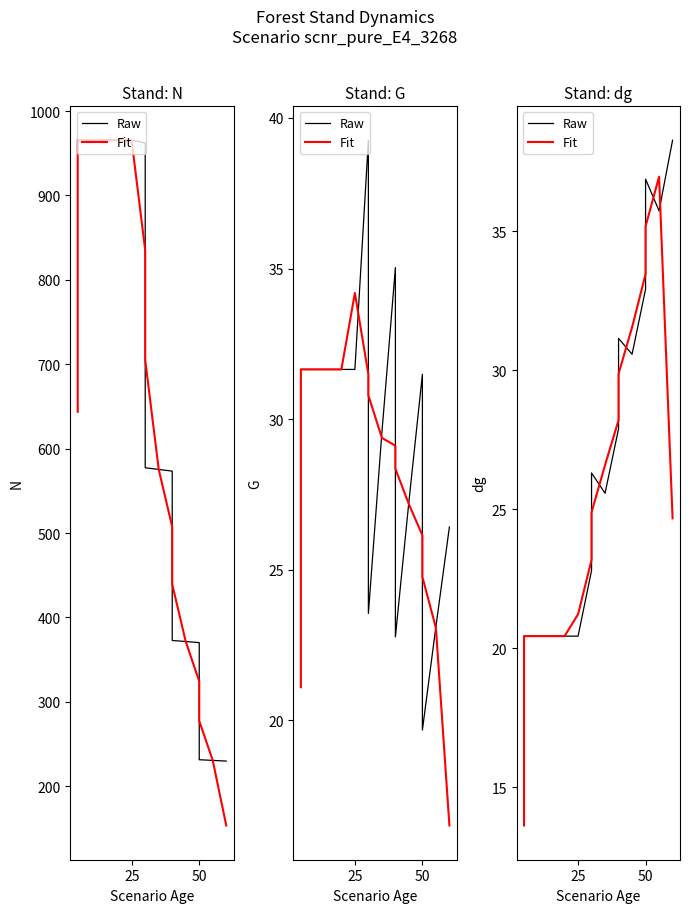

In Fit, how many points are higher than both neighbors (excluding endpoints)?

1